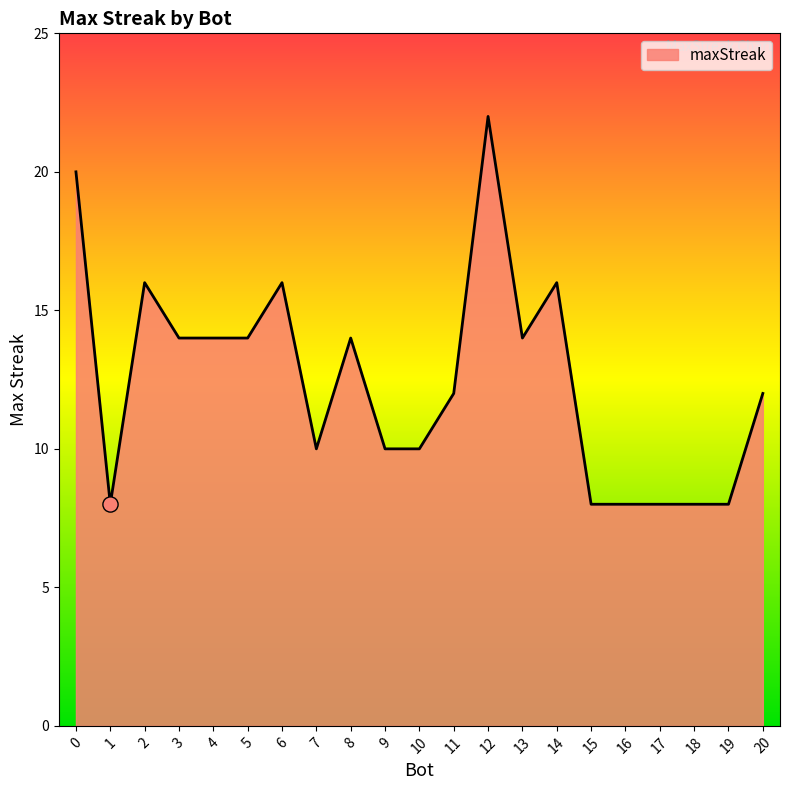

Which has a higher value, 3 or 2?

2